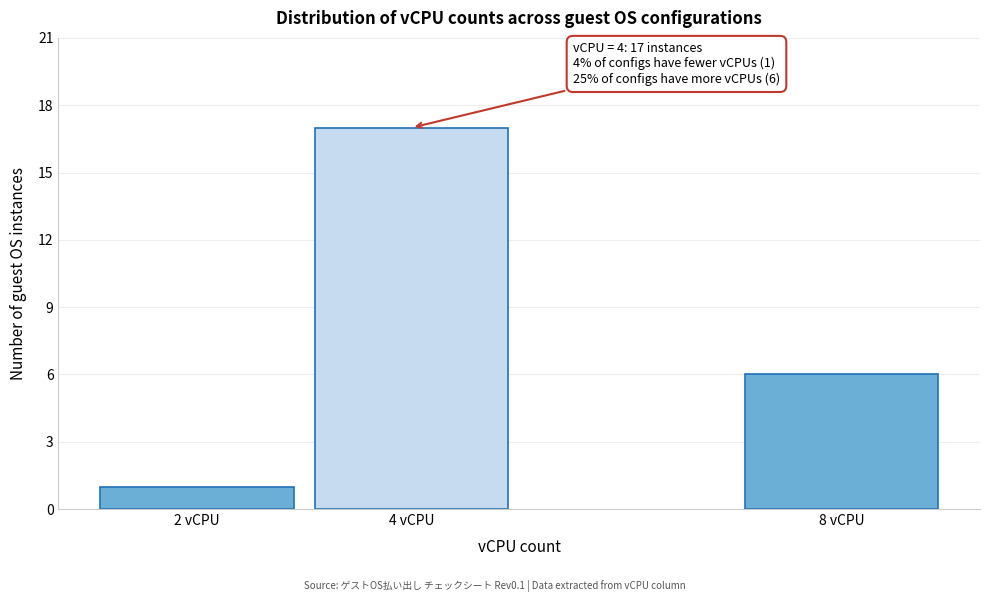

Reading left to right, transcribe all the data shown in this chart.

2 vCPU=1	4 vCPU=17	8 vCPU=6